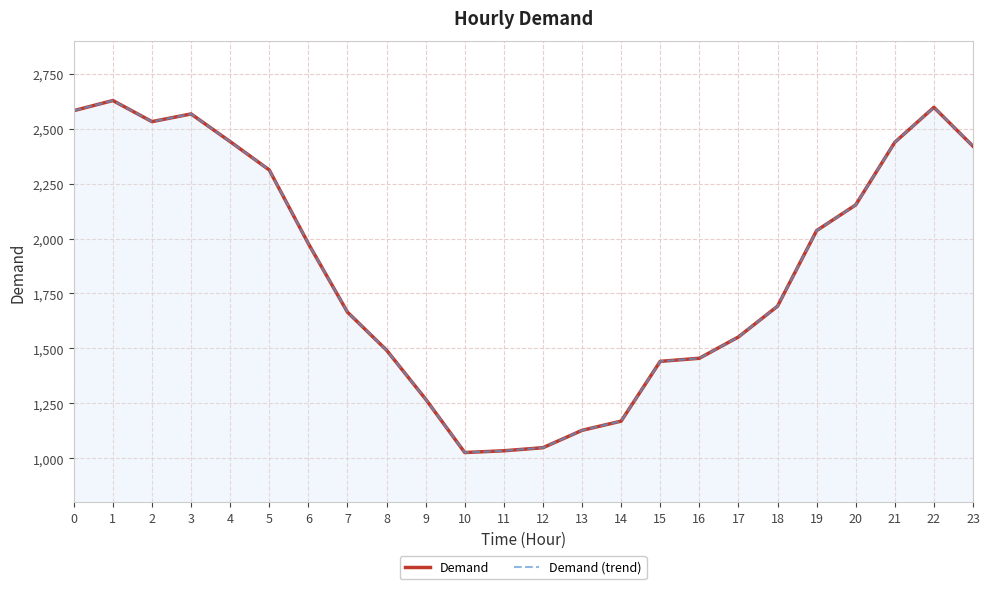

True or false: Demand has a value of 2628 at 1.

True